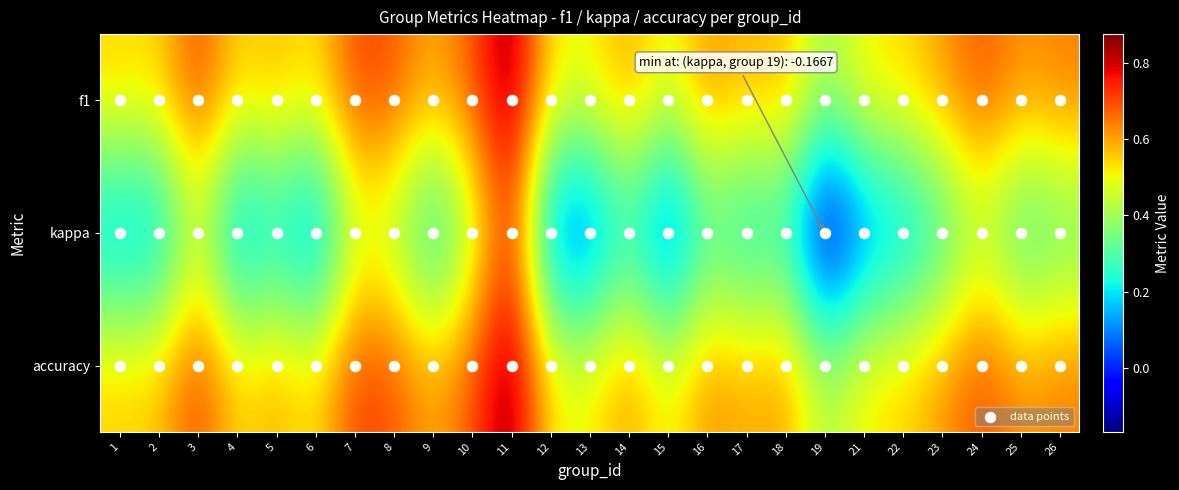

Which label corresponds to the largest value in the chart?

11